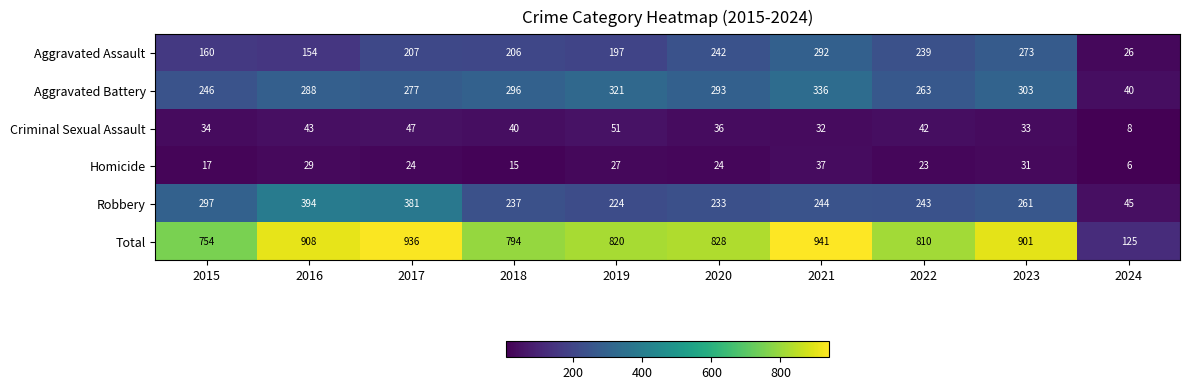

Is it true that Homicide equals 30 at 2022?

False